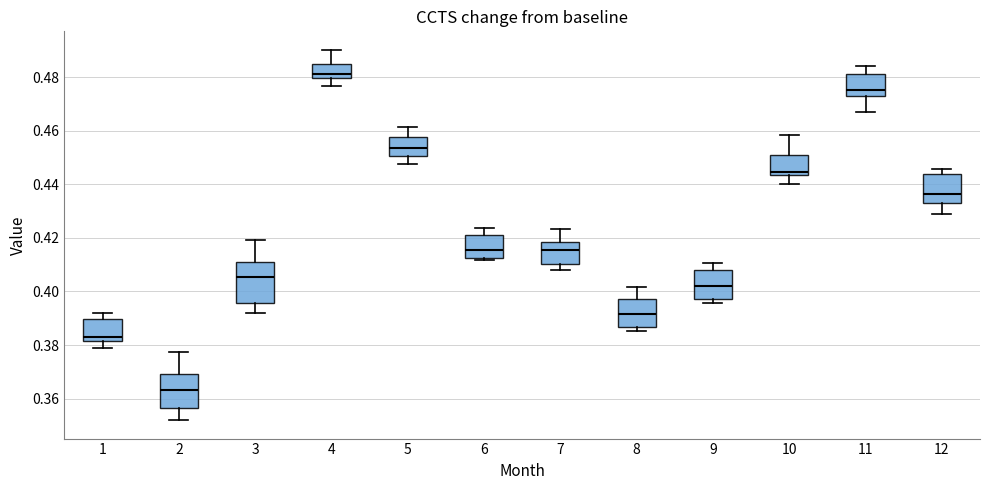

Where does the upper whisker of the box at x = 1 end on the y-axis? The values are not printed on the chart, so give them approximately, as read against the axis.

0.392